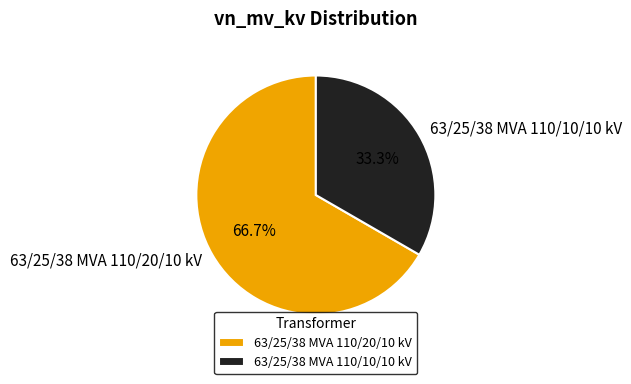

How many segments does this pie chart have?

2